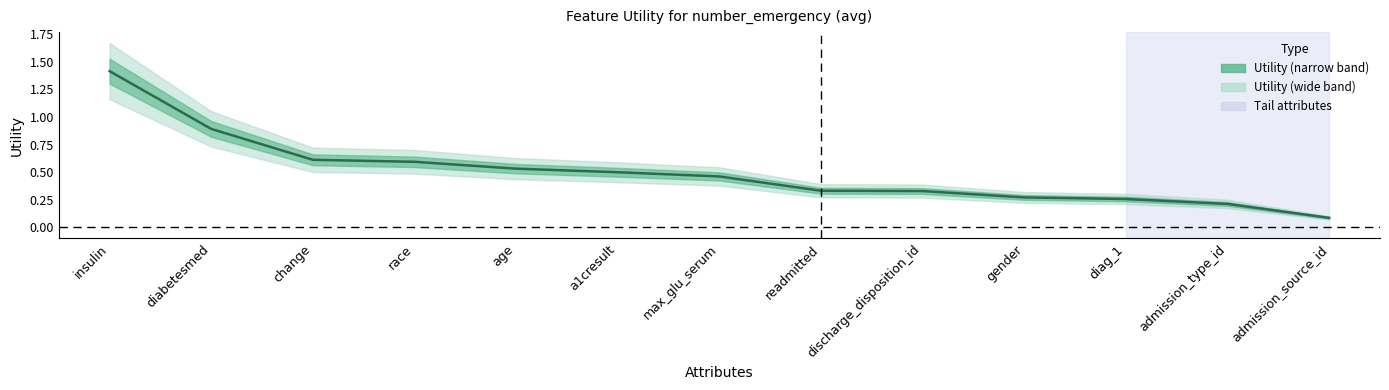

How many data points does each series have?

13